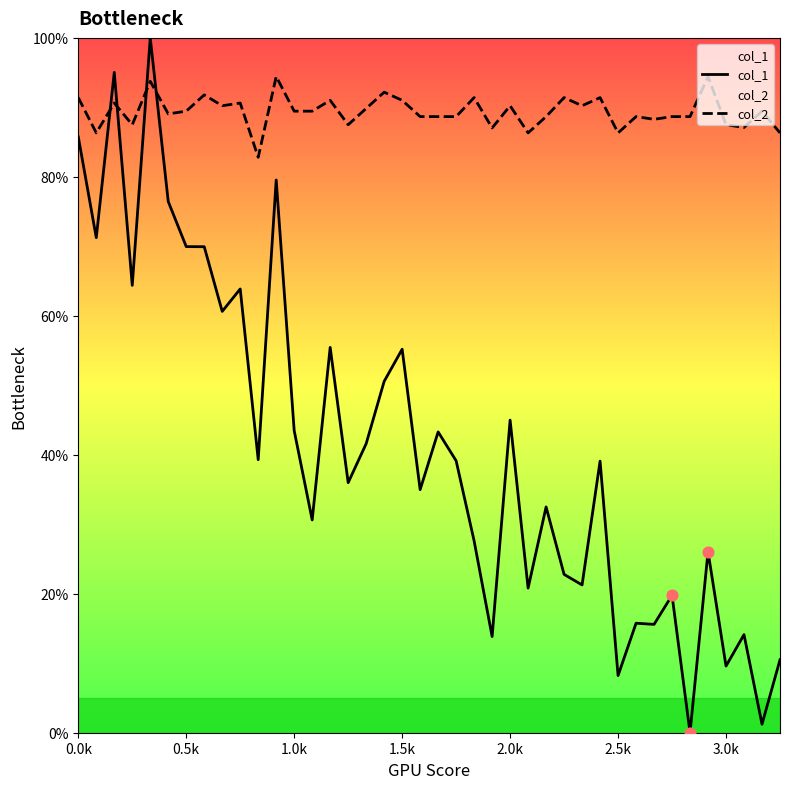

Which series has the largest total across all categories?

col_2